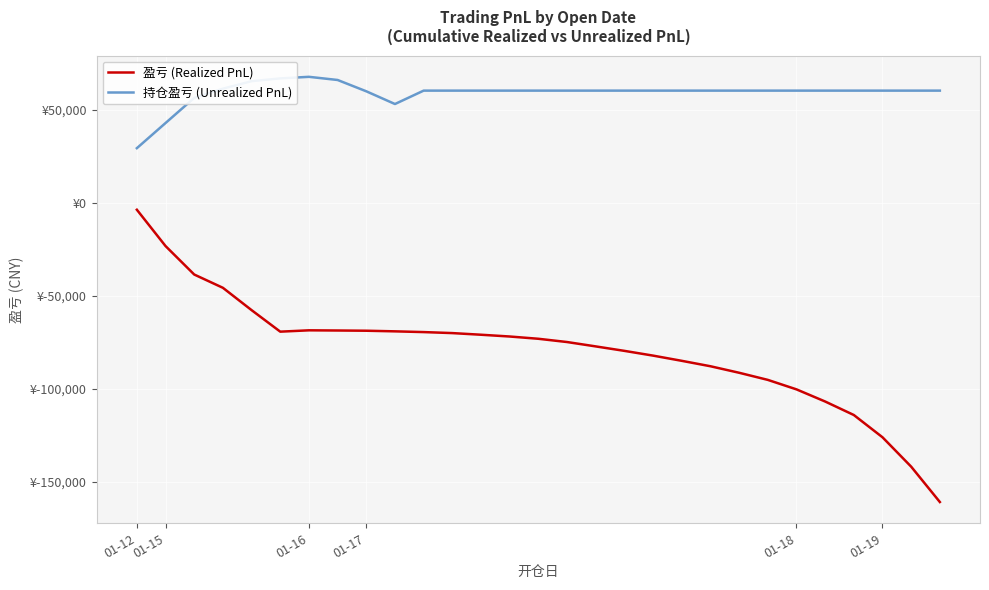

At which label does 盈亏 (Realized PnL) first exceed -73195?

01-12